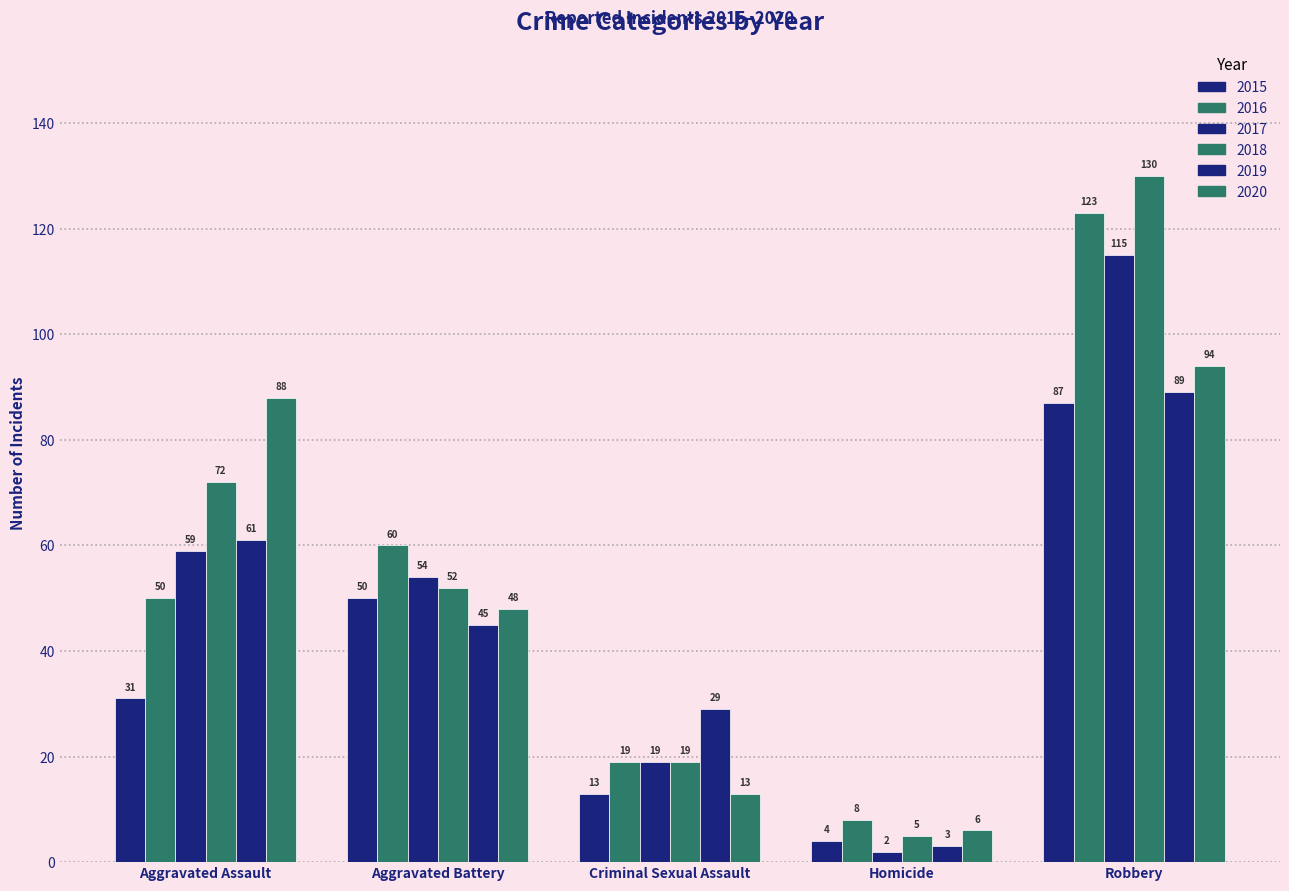

Reading left to right, transcribe all the data shown in this chart.

2015: Aggravated Assault=31	Aggravated Battery=50	Criminal Sexual Assault=13	Homicide=4	Robbery=87
2016: Aggravated Assault=50	Aggravated Battery=60	Criminal Sexual Assault=19	Homicide=8	Robbery=123
2017: Aggravated Assault=59	Aggravated Battery=54	Criminal Sexual Assault=19	Homicide=2	Robbery=115
2018: Aggravated Assault=72	Aggravated Battery=52	Criminal Sexual Assault=19	Homicide=5	Robbery=130
2019: Aggravated Assault=61	Aggravated Battery=45	Criminal Sexual Assault=29	Homicide=3	Robbery=89
2020: Aggravated Assault=88	Aggravated Battery=48	Criminal Sexual Assault=13	Homicide=6	Robbery=94